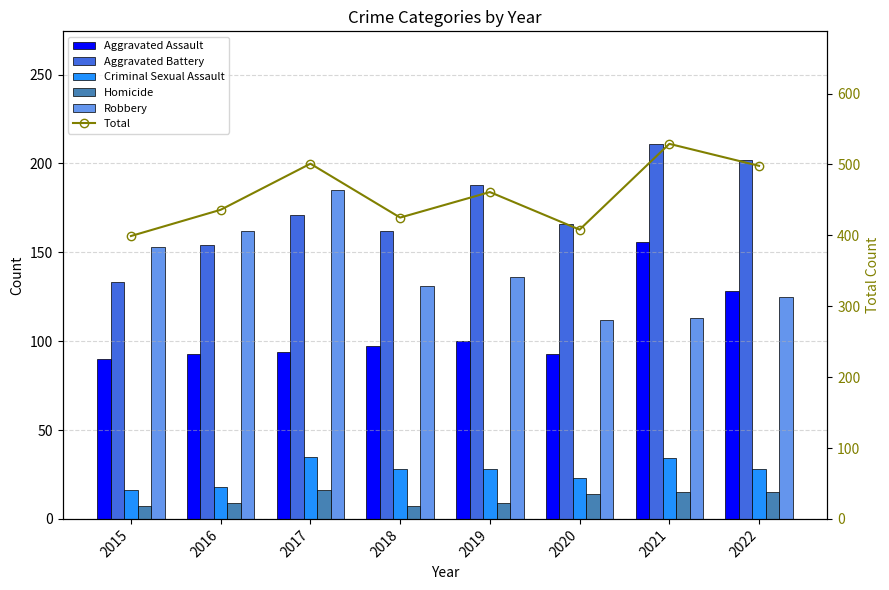

Reading left to right, what are all the values shown in this chart?

Aggravated Assault: 90	93	94	97	100	93	156	128
Aggravated Battery: 133	154	171	162	188	166	211	202
Criminal Sexual Assault: 16	18	35	28	28	23	34	28
Homicide: 7	9	16	7	9	14	15	15
Robbery: 153	162	185	131	136	112	113	125
Total: 399	436	501	425	461	408	529	498